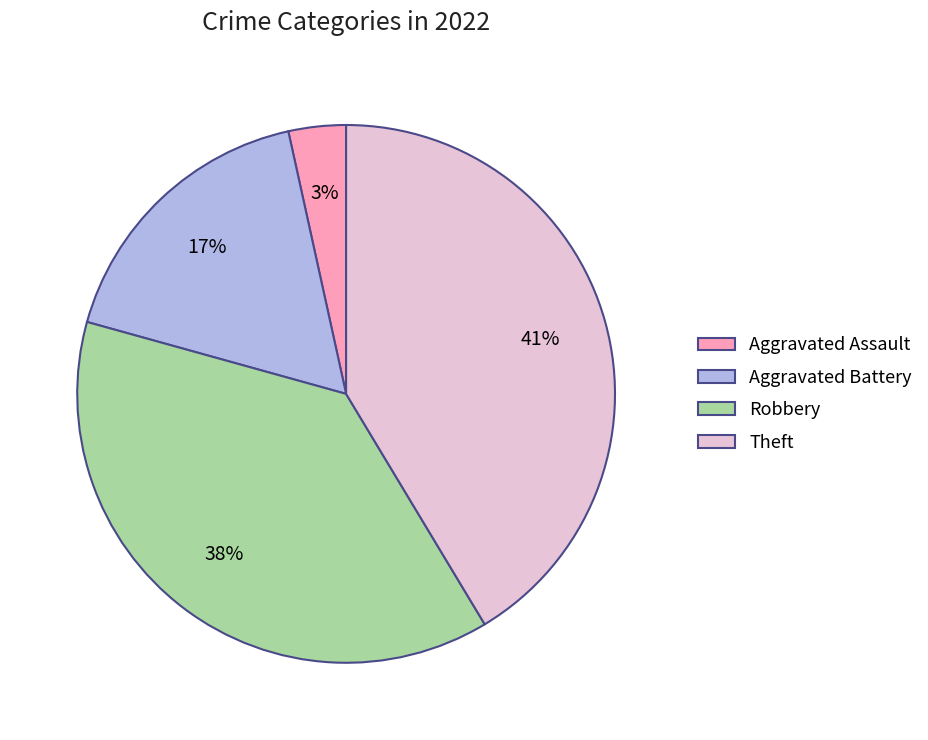

Combined, do Aggravated Assault and Aggravated Battery account for over 50%?

No